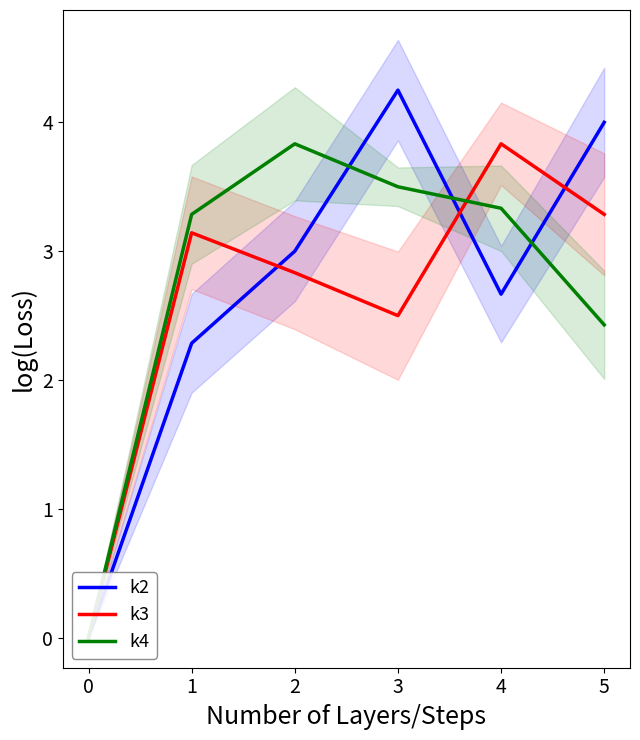

Reading right to left, list all the values displayed in this chart.

k2: 4.0	2.7	4.2	3.0	2.3	0.0
k3: 3.3	3.8	2.5	2.8	3.1	0.0
k4: 2.4	3.3	3.5	3.8	3.3	0.0